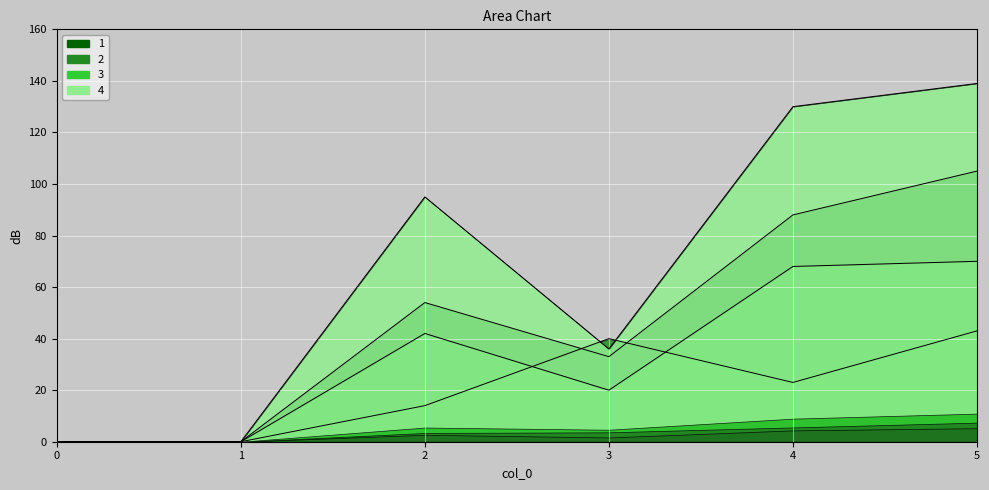

What is the sum of all 4 values?

400